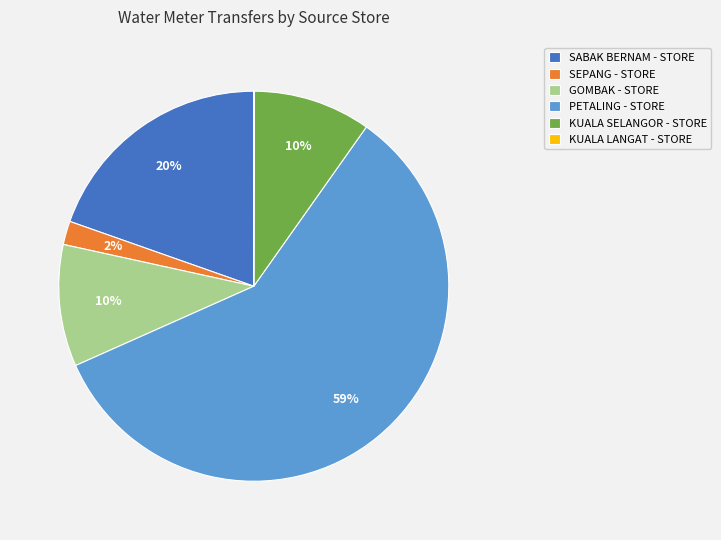

Is there a majority slice in this chart?

Yes